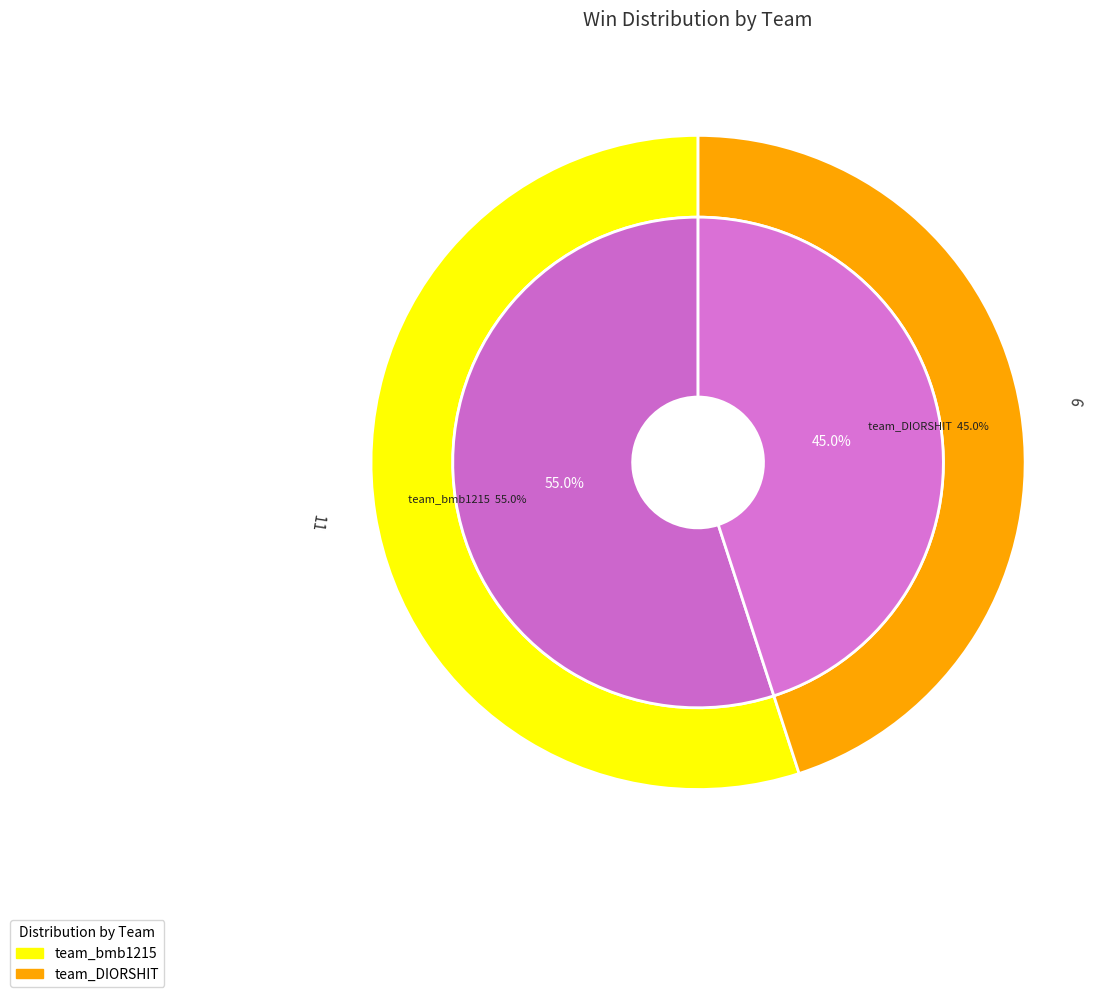

Is there any slice that represents more than half of the pie?

Yes